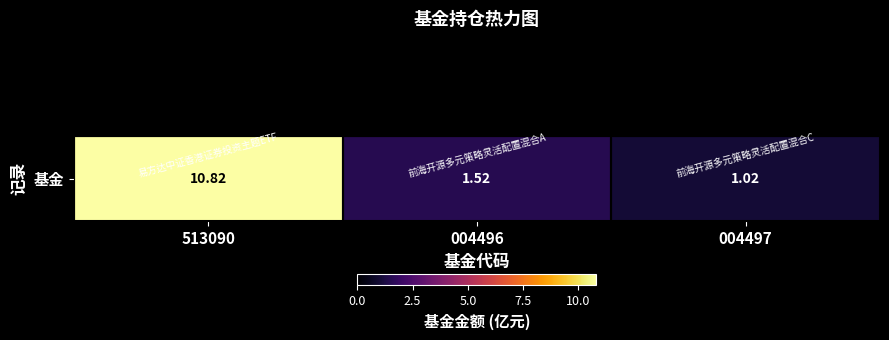

What is the ratio of the value at 004497 to the value at 513090?

0.1